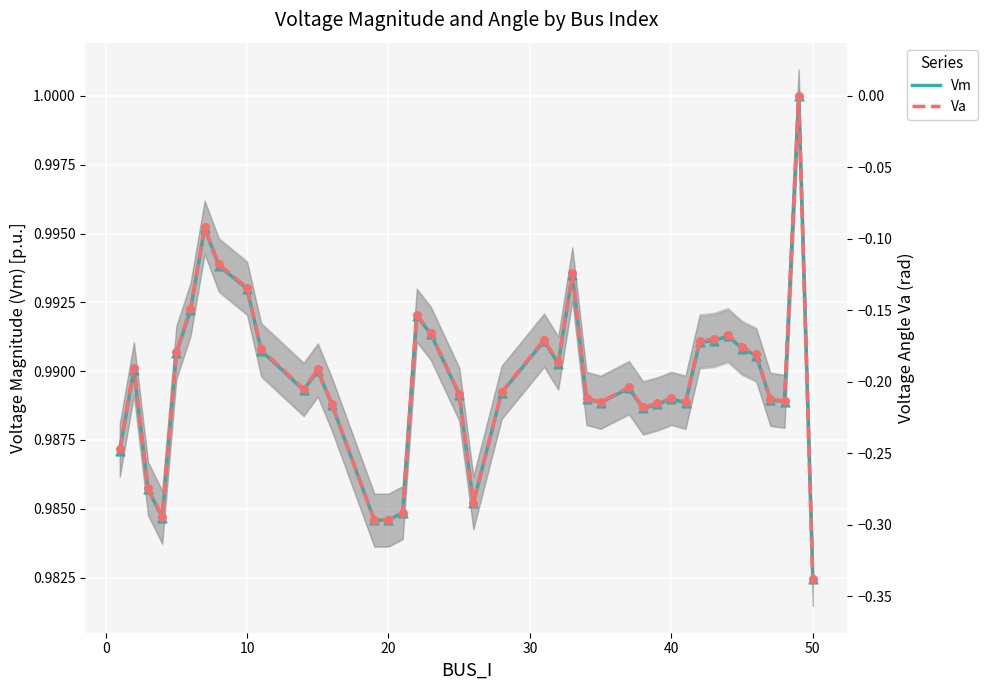

Is the value of Va at 27 greater than the value of Vm at 30?

No